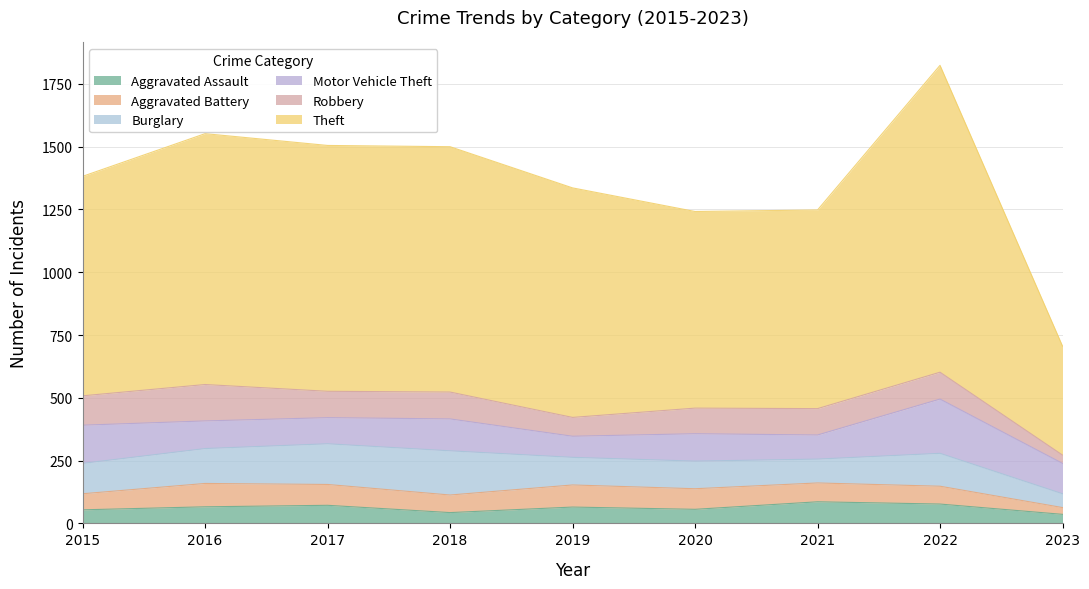

What is the smallest value displayed?

27